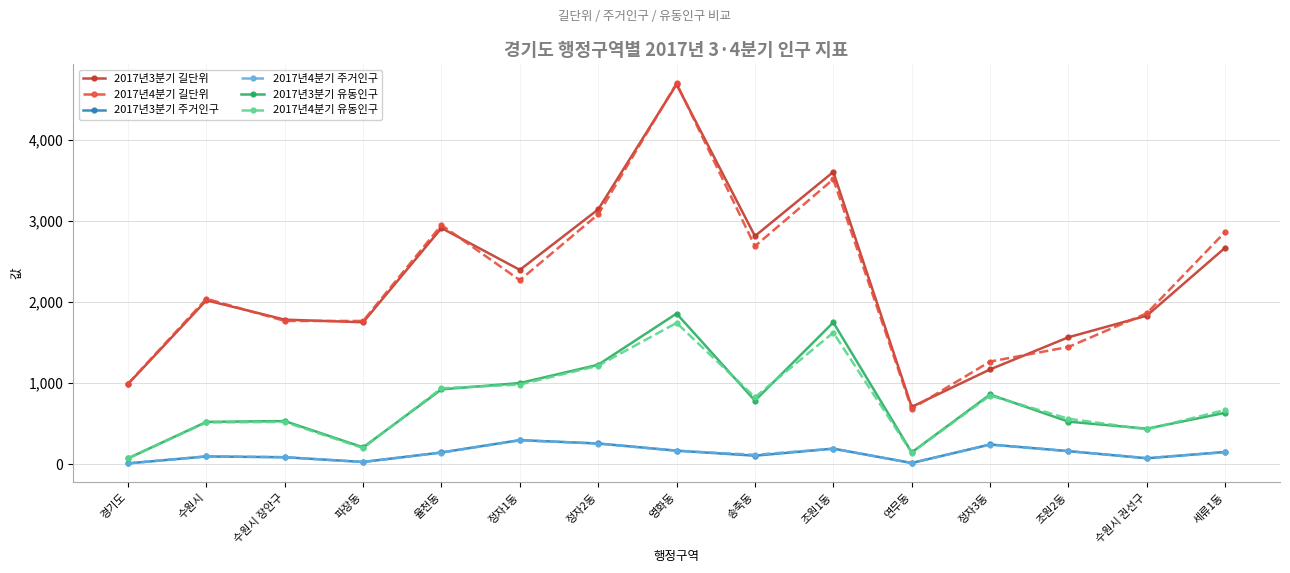

The value of 2017년4분기 유동인구 at 수원시 장안구 is 523.0. True or false?

True